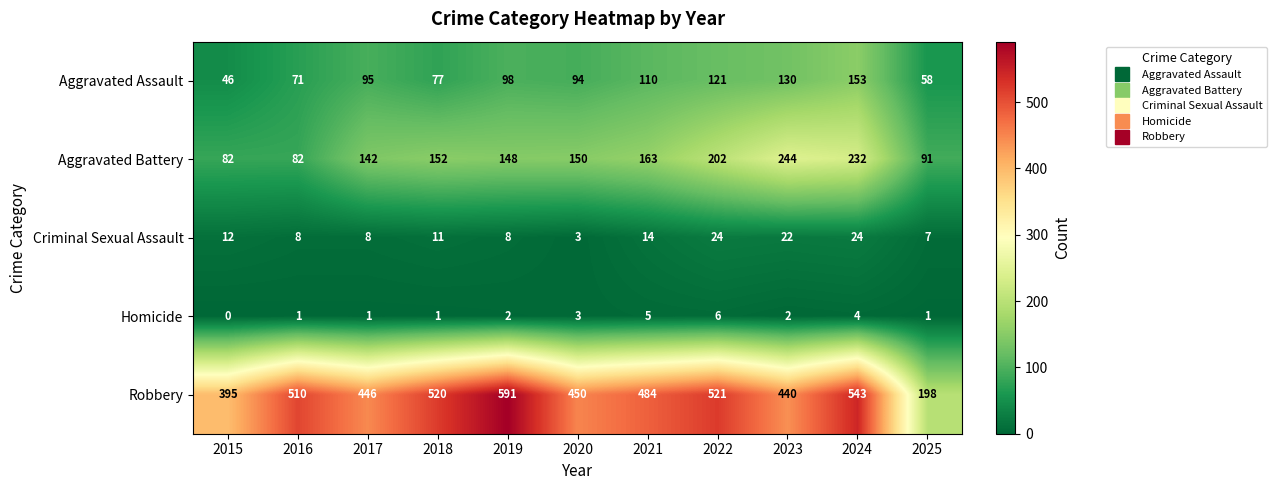

What is the maximum value shown in the chart?

591